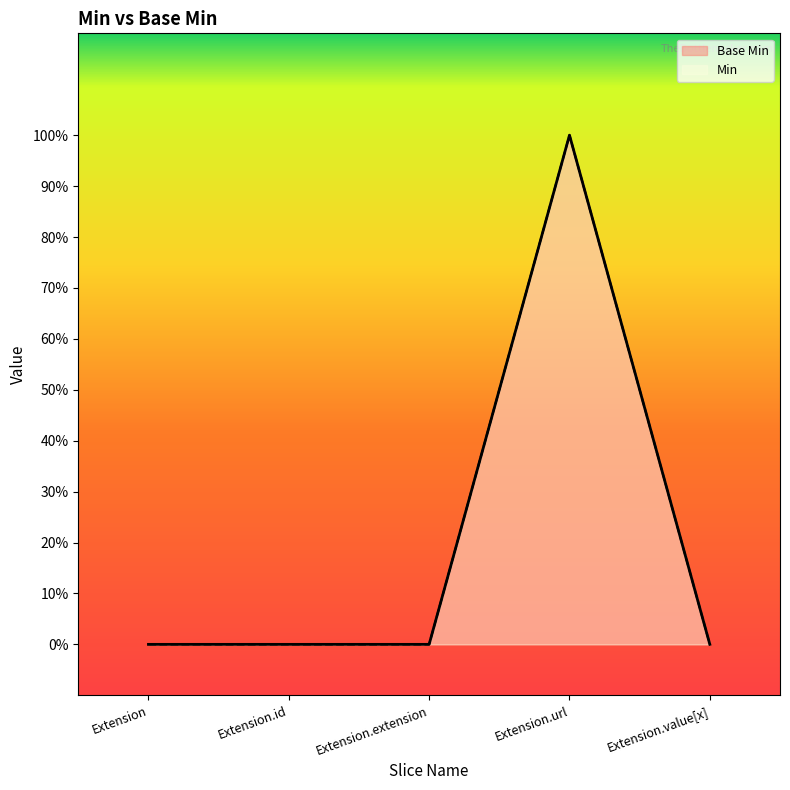

How many lines are shown in the chart?

2